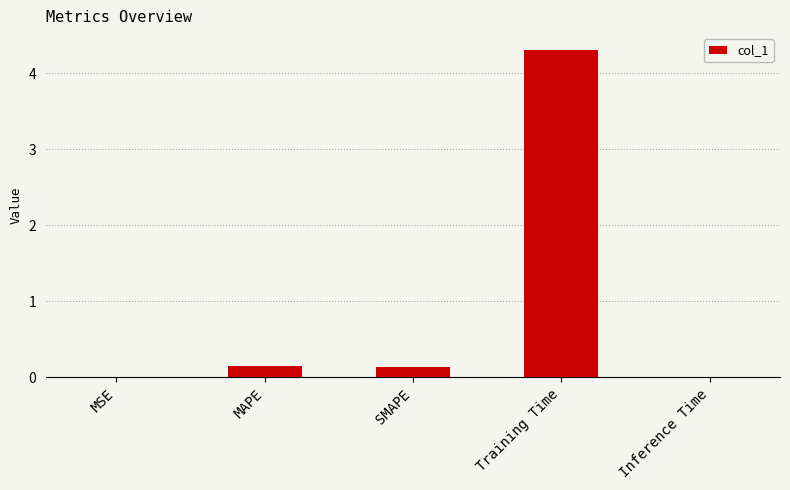

What is the sum of all values?

4.6